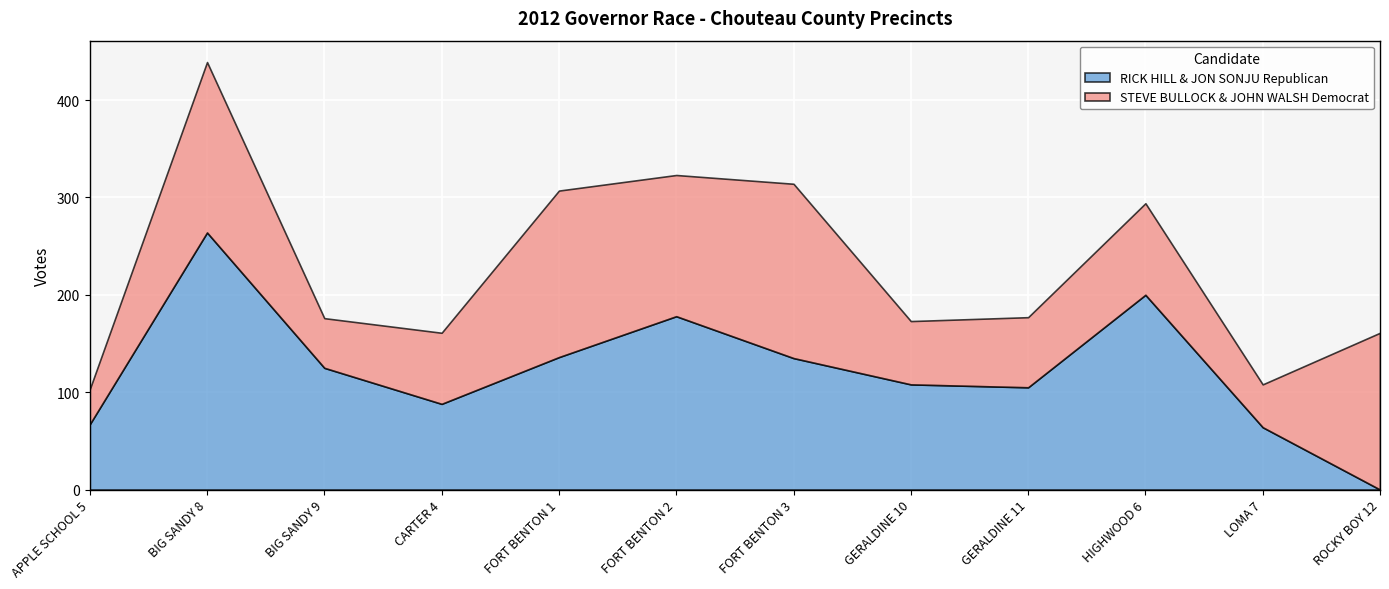

What is the label of the 6th point from the left?

FORT BENTON 2